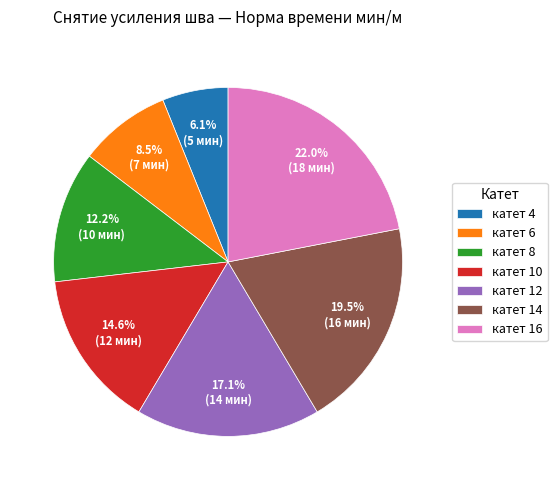

How many segments does this pie chart have?

7